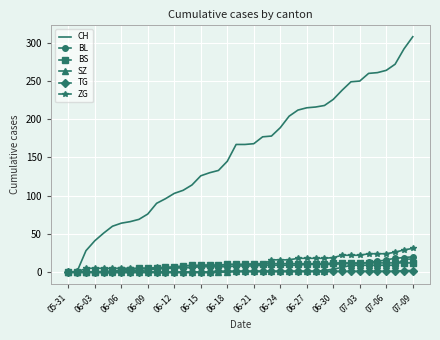

What is the highest value of the BS series?

12